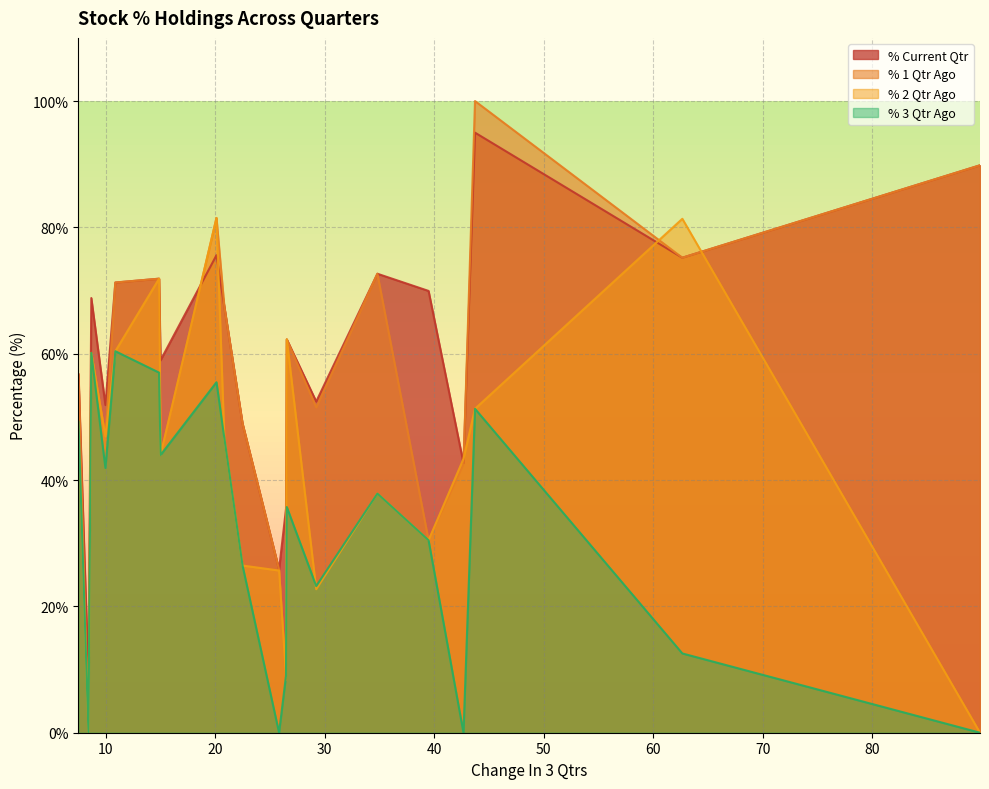

What is the maximum value shown in the chart?

100.0